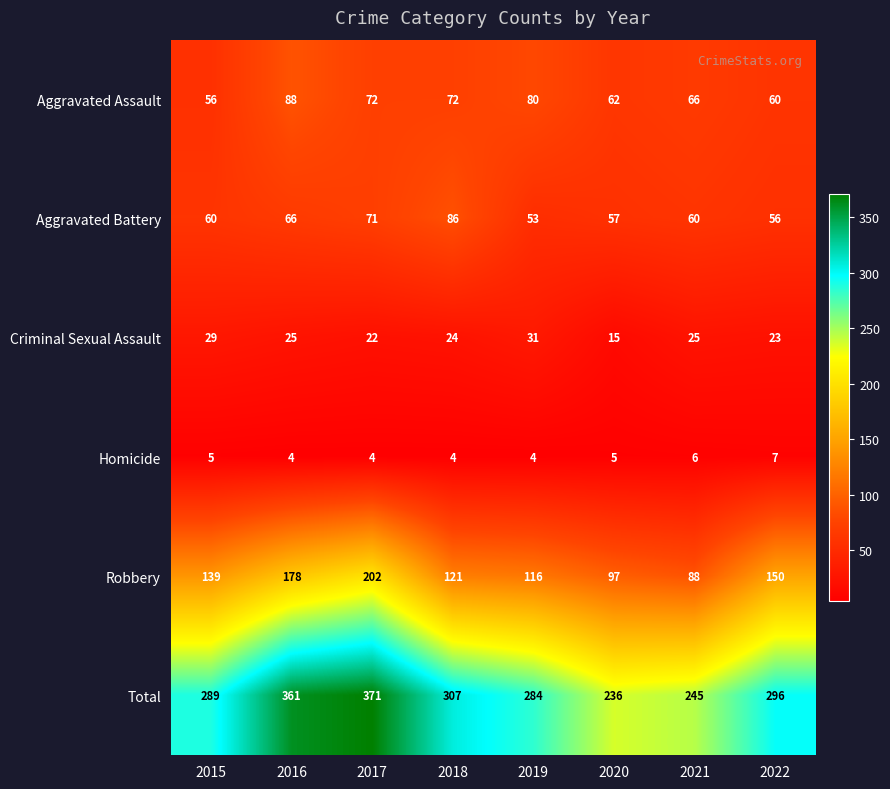

What is the minimum value for Aggravated Assault?

56